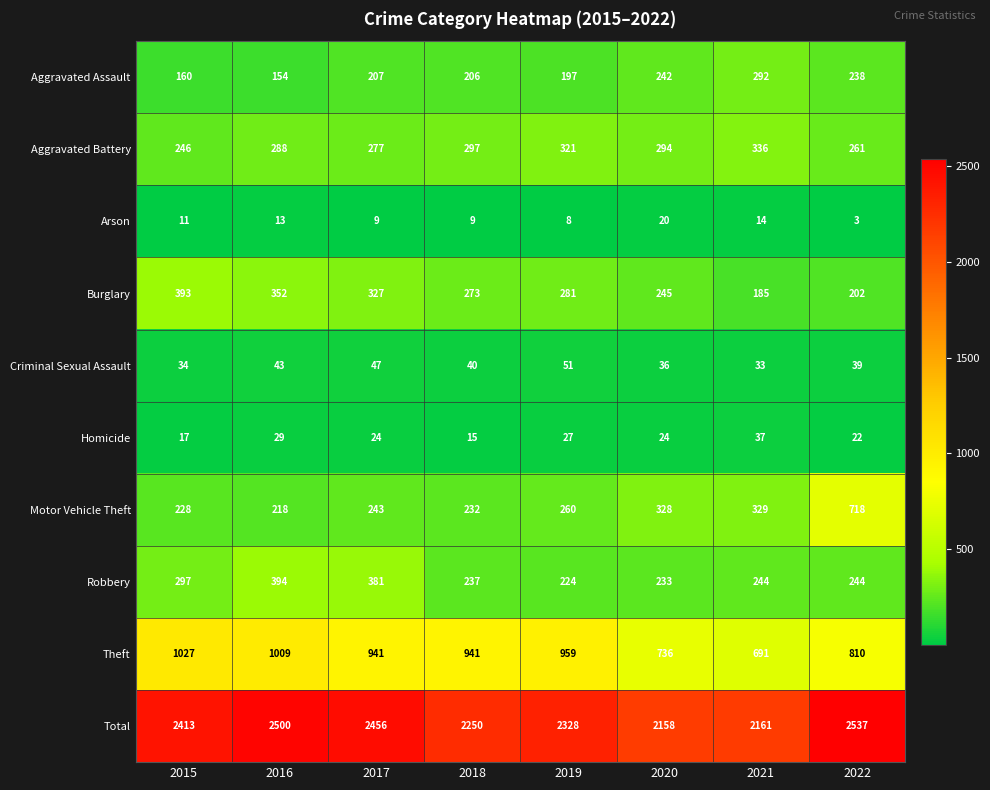

Which series has the largest total across all categories?

Total